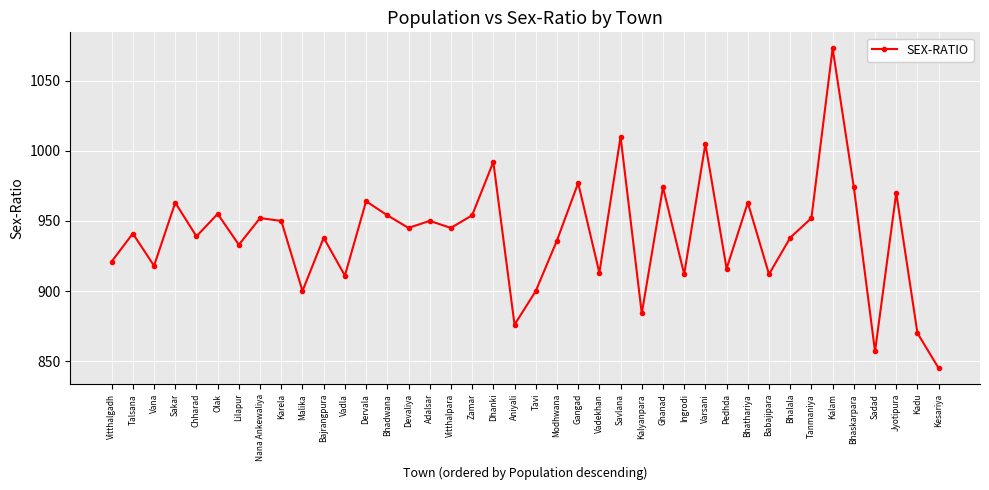

What is the difference between the maximum and second lowest values?

216